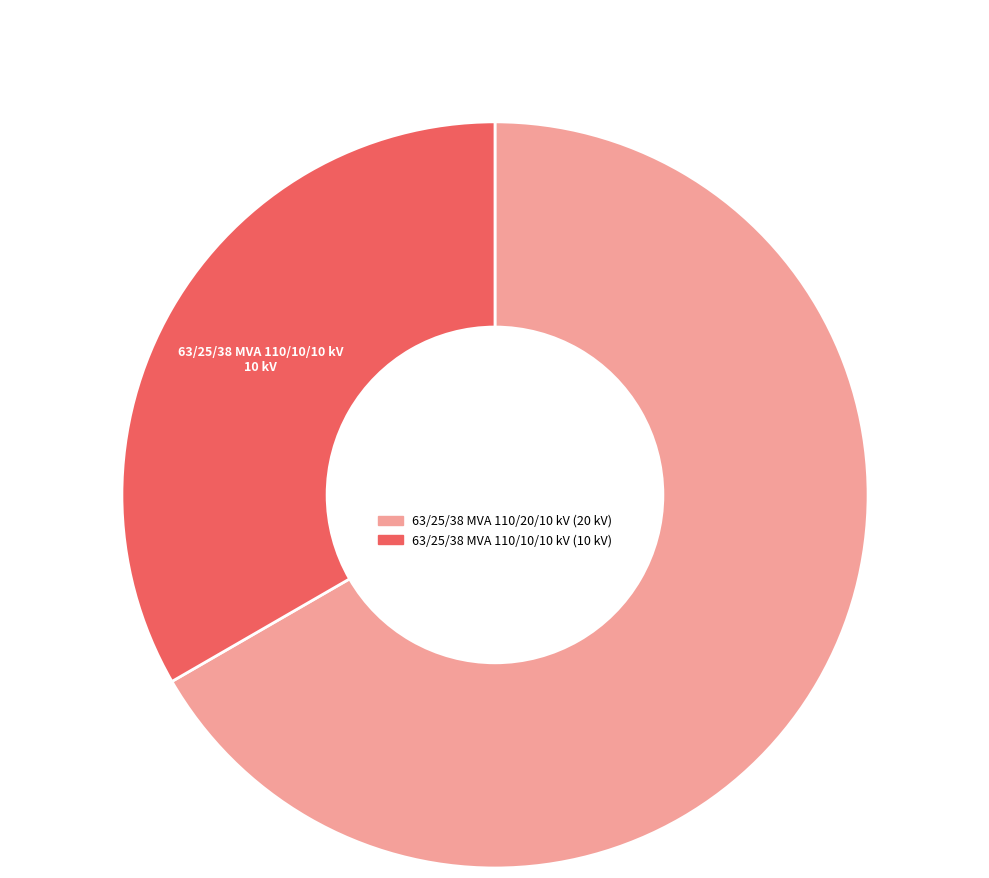

What is the largest slice in the pie chart?

63/25/38 MVA 110/20/10 kV